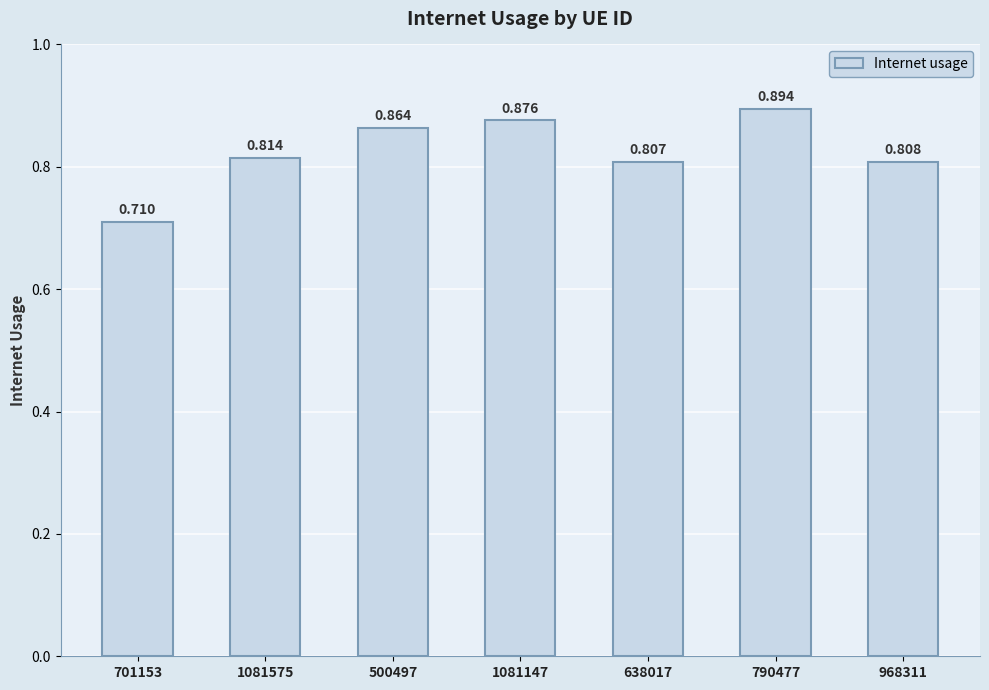

What is the sum of the values at 790477 and 638017?

1.7